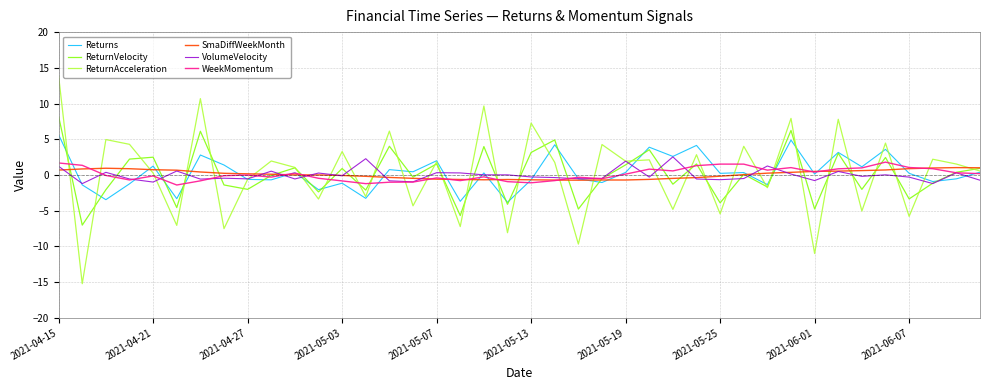

What is the maximum value shown in the chart?

13.9